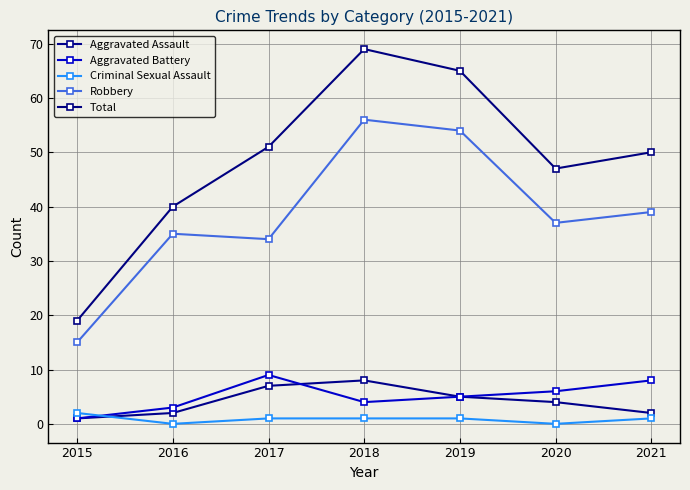

At 2015, list the series in order from largest to smallest.

Total, Robbery, Criminal Sexual Assault, Aggravated Assault, Aggravated Battery